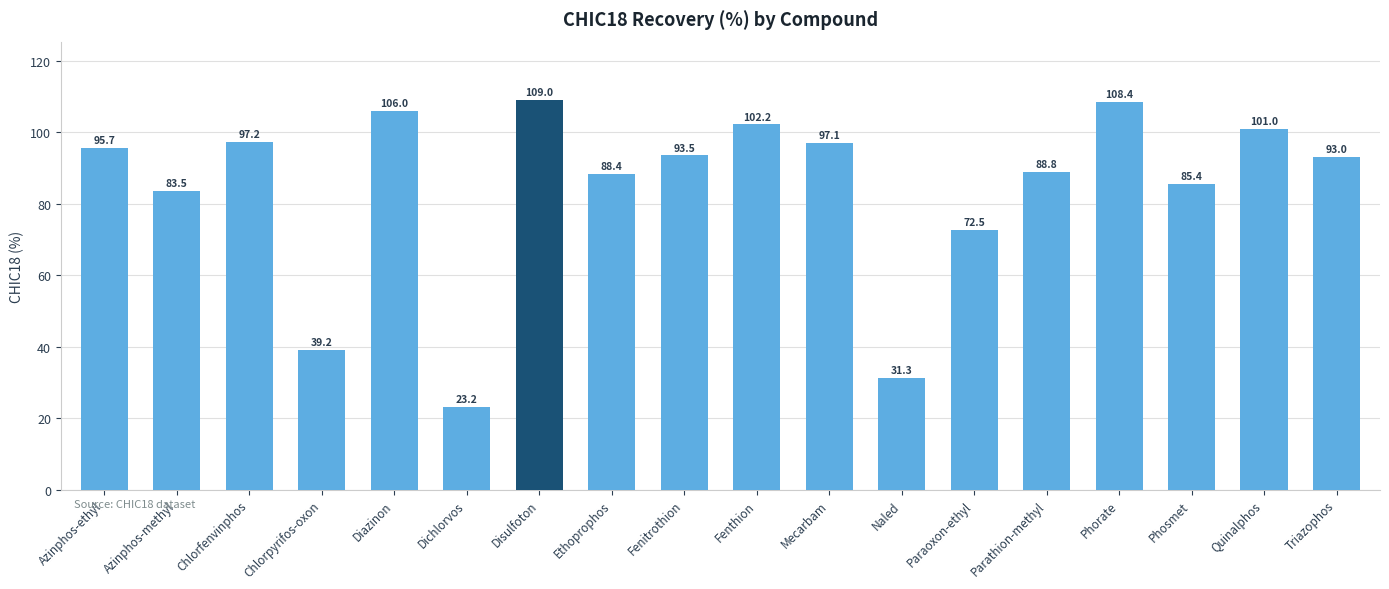

How many data points are less than 93?

9